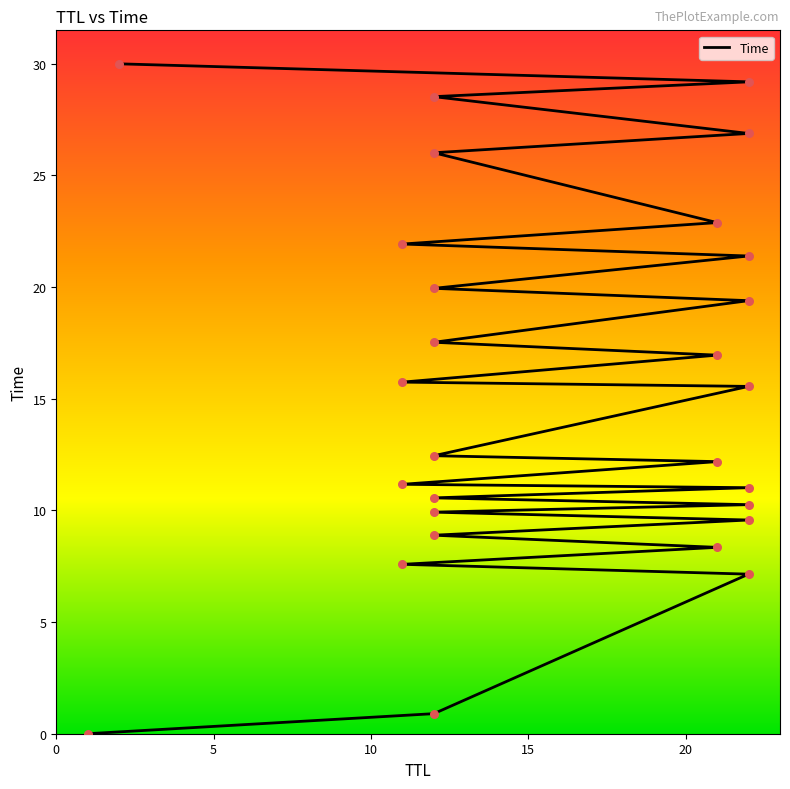

What is the change in value from 22 to 12?

+7.3